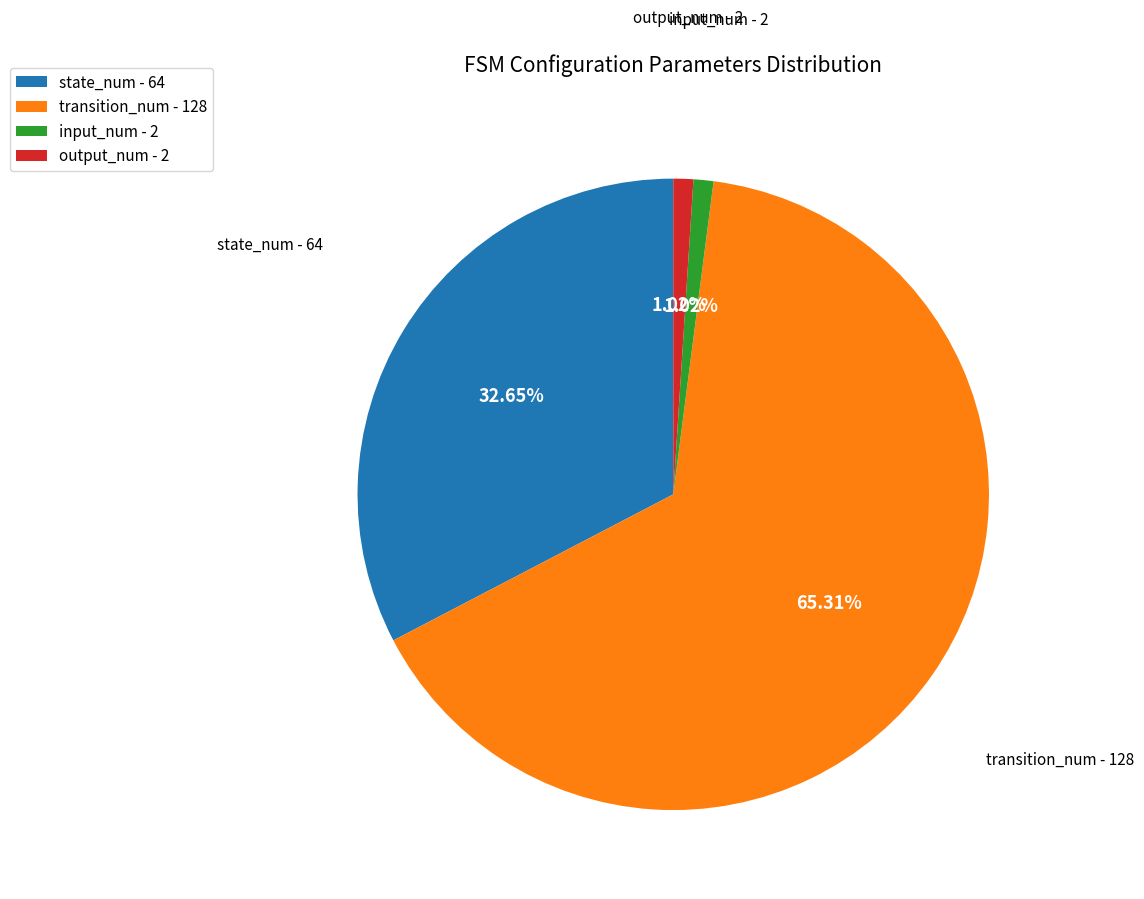

To the nearest percent, what is the combined percentage of state_num and input_num?

34%